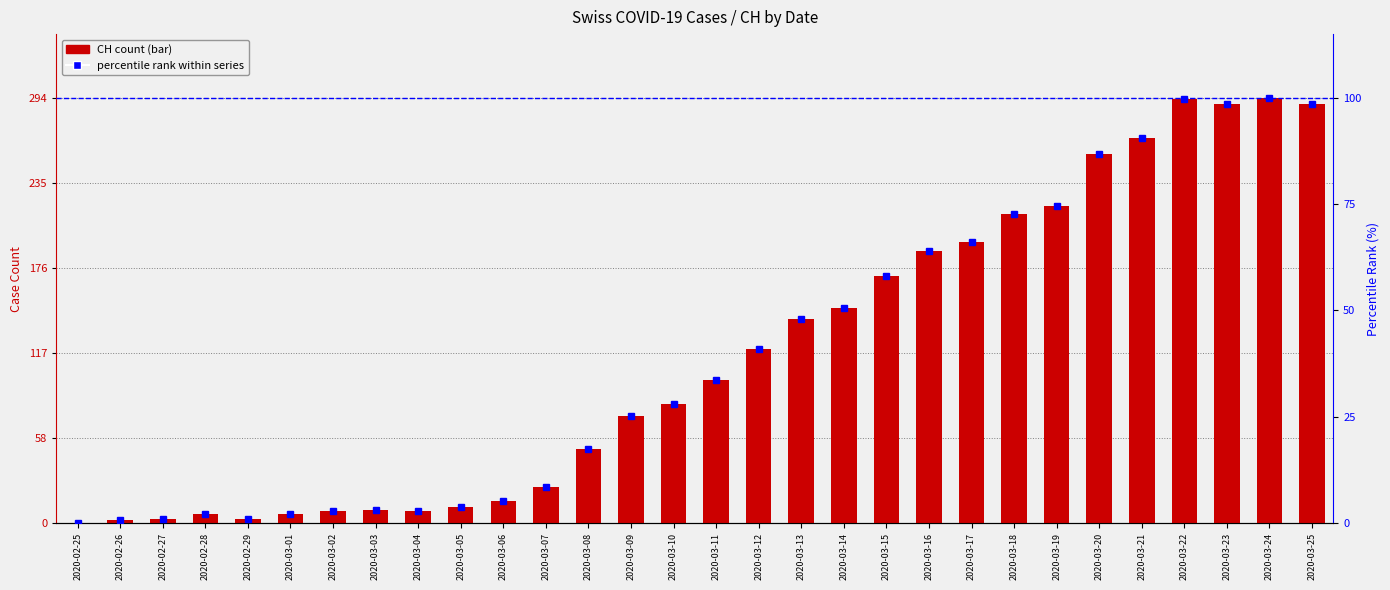

Is it true that CH count equals 25.0 at 2020-03-07?

True